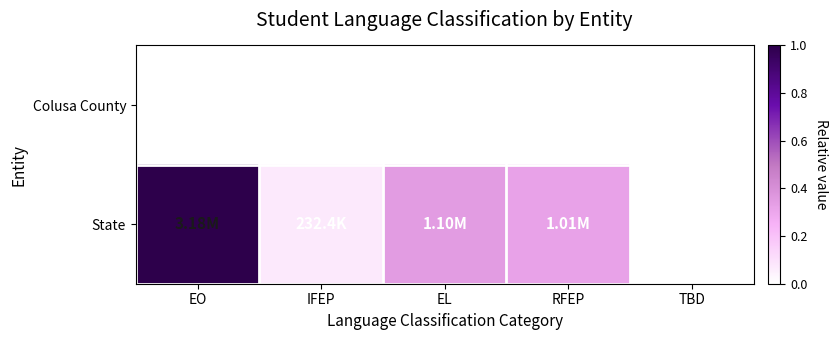

Which series has the widest spread of values?

State